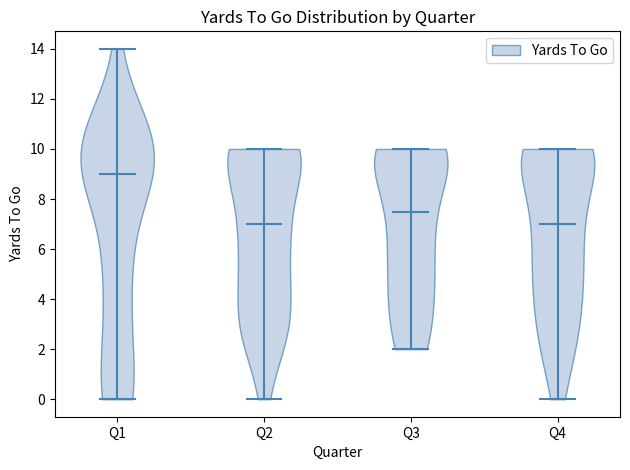

Reading left to right, read every violin against the y-axis: where its median line is, and the lowest and highest points it reaches. The values are not printed on the chart, so give them approximately, as read against the axis.

Q1: median line 9.0, lowest point 0.0, highest point 14.0
Q2: median line 7.0, lowest point 0.0, highest point 10.0
Q3: median line 7.6, lowest point 2.0, highest point 10.0
Q4: median line 7.0, lowest point 0.0, highest point 10.0